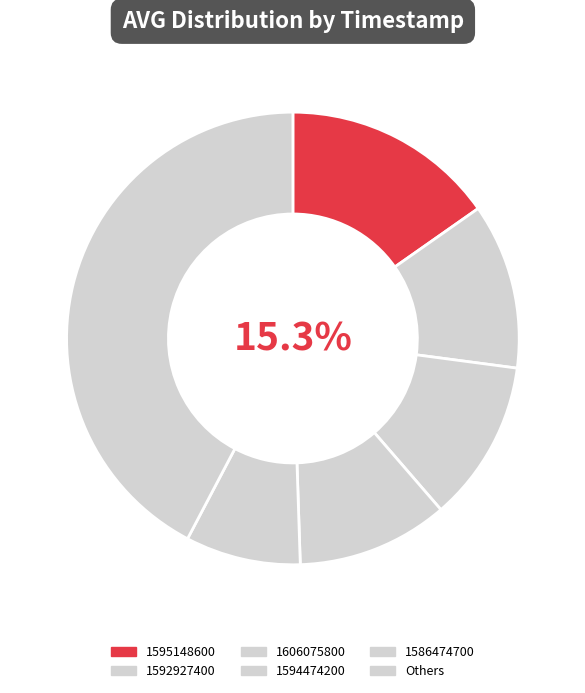

Is there any slice that represents more than half of the pie?

No